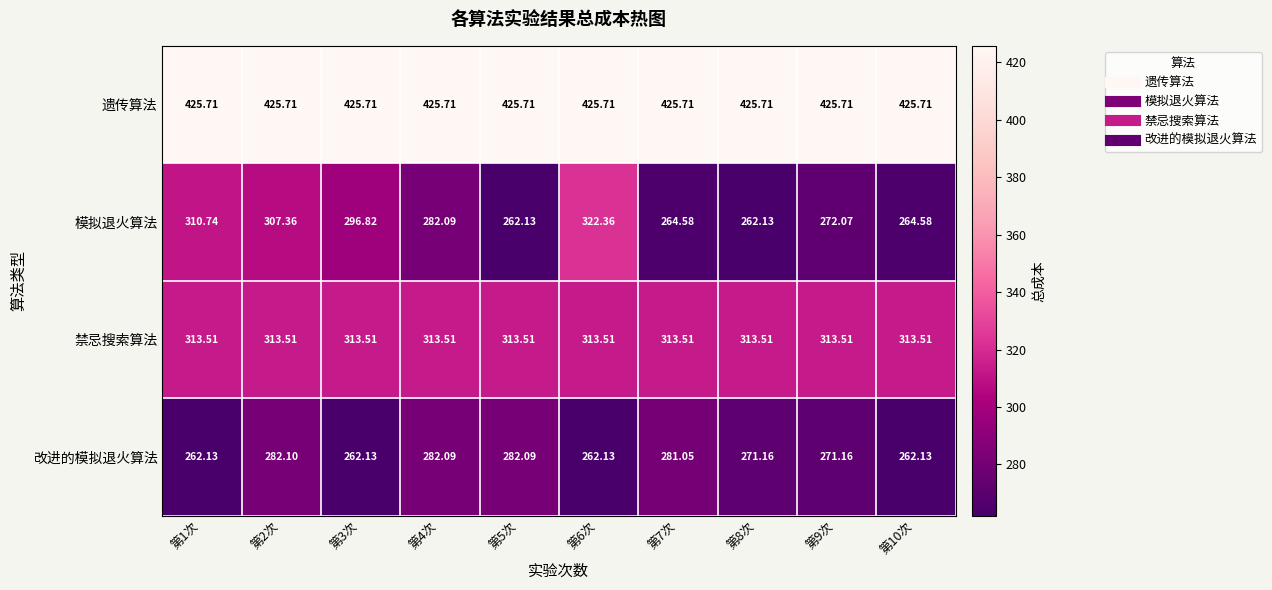

Which series has the widest spread of values?

模拟退火算法